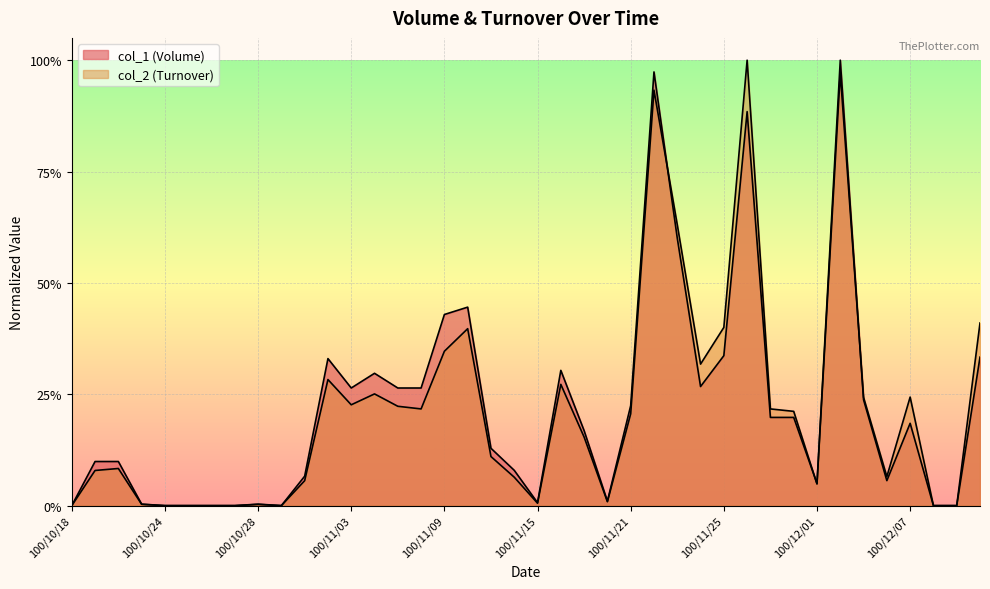

What is the difference between the maximum and minimum values in the col_2 (Turnover) series?

1.0